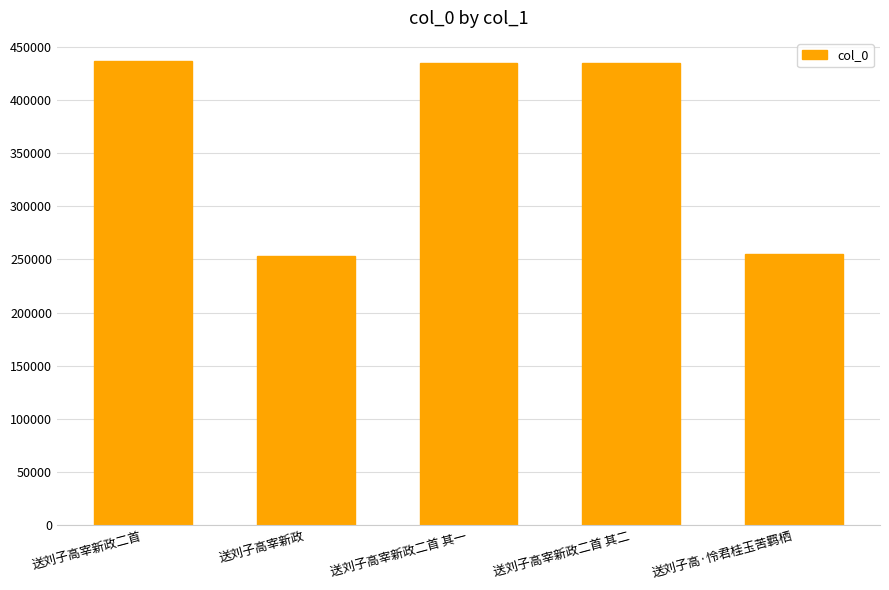

What is the label of the 2nd bar from the right?

送刘子高宰新政二首 其二